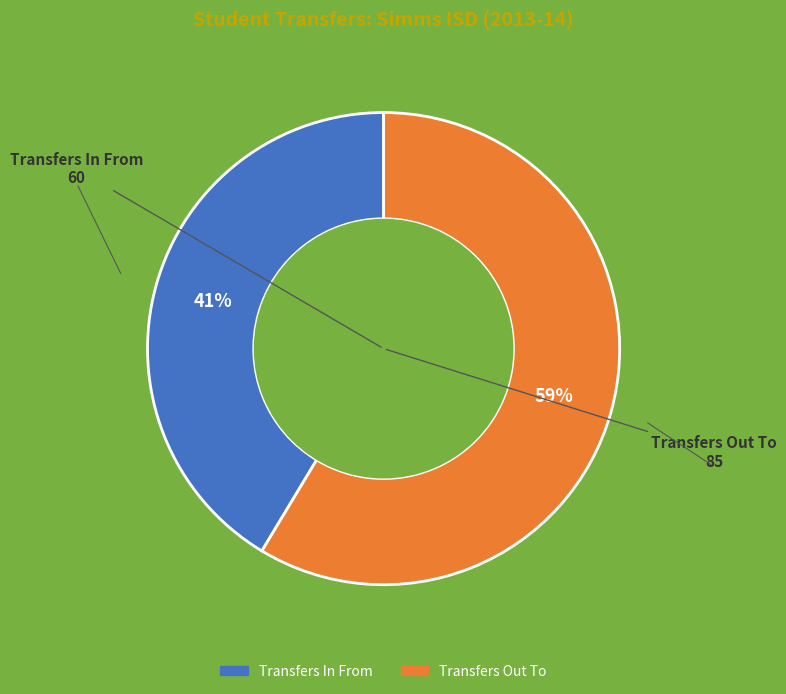

To the nearest percent, what percentage of the pie is Transfers Out To?

59%